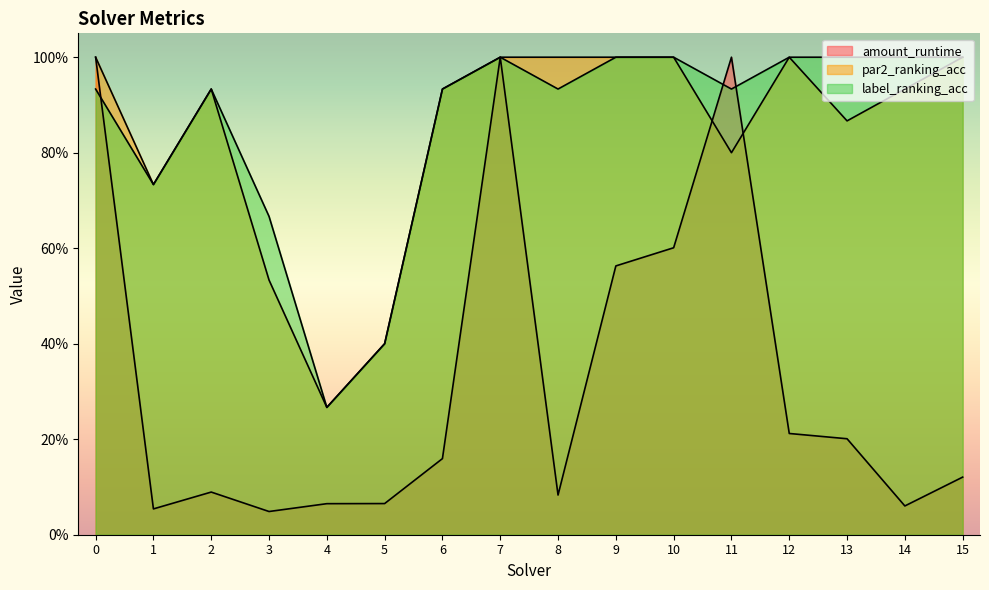

How many lines are shown in the chart?

3